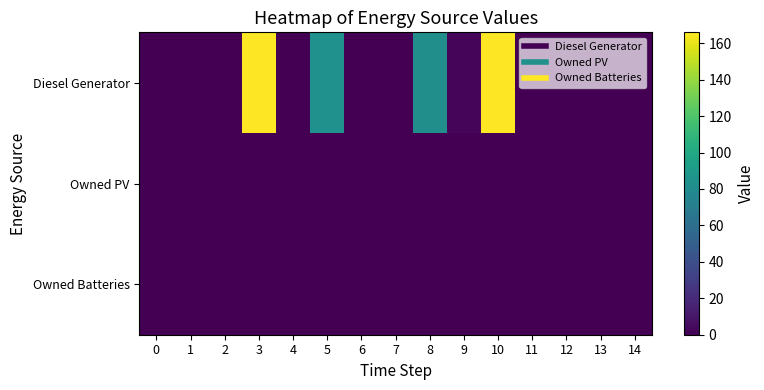

What is the greatest value displayed?

166.0